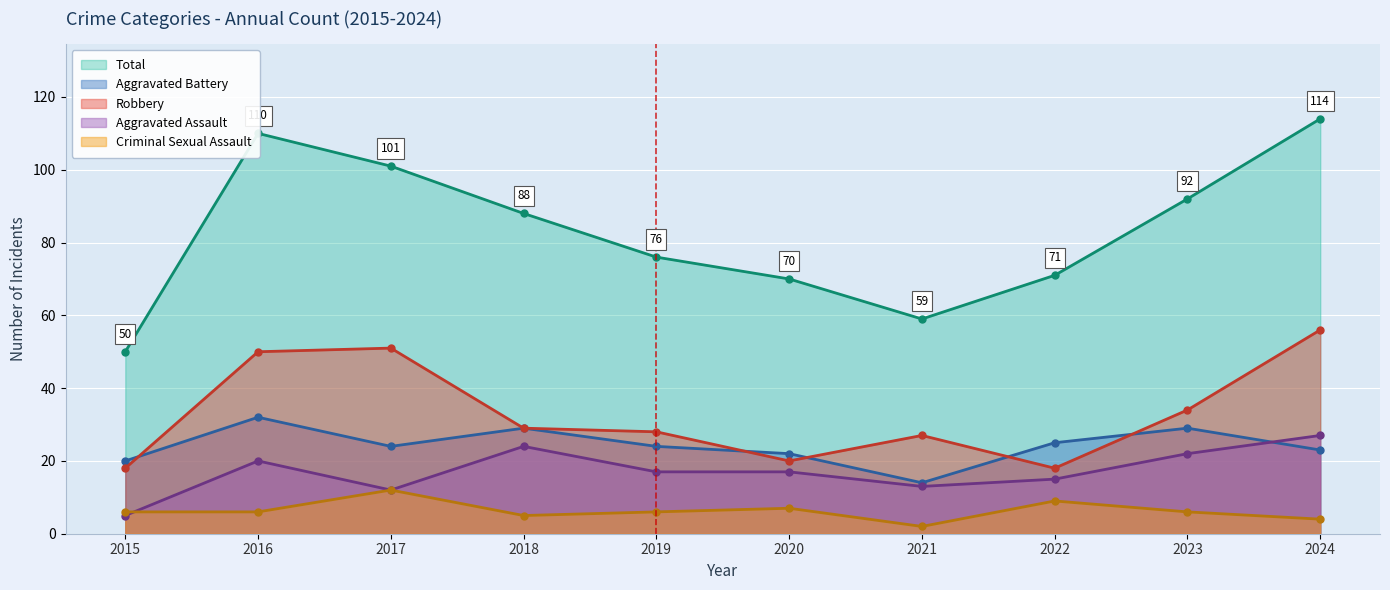

What is the sum of the Aggravated Battery values at 2015 and 2016?

52